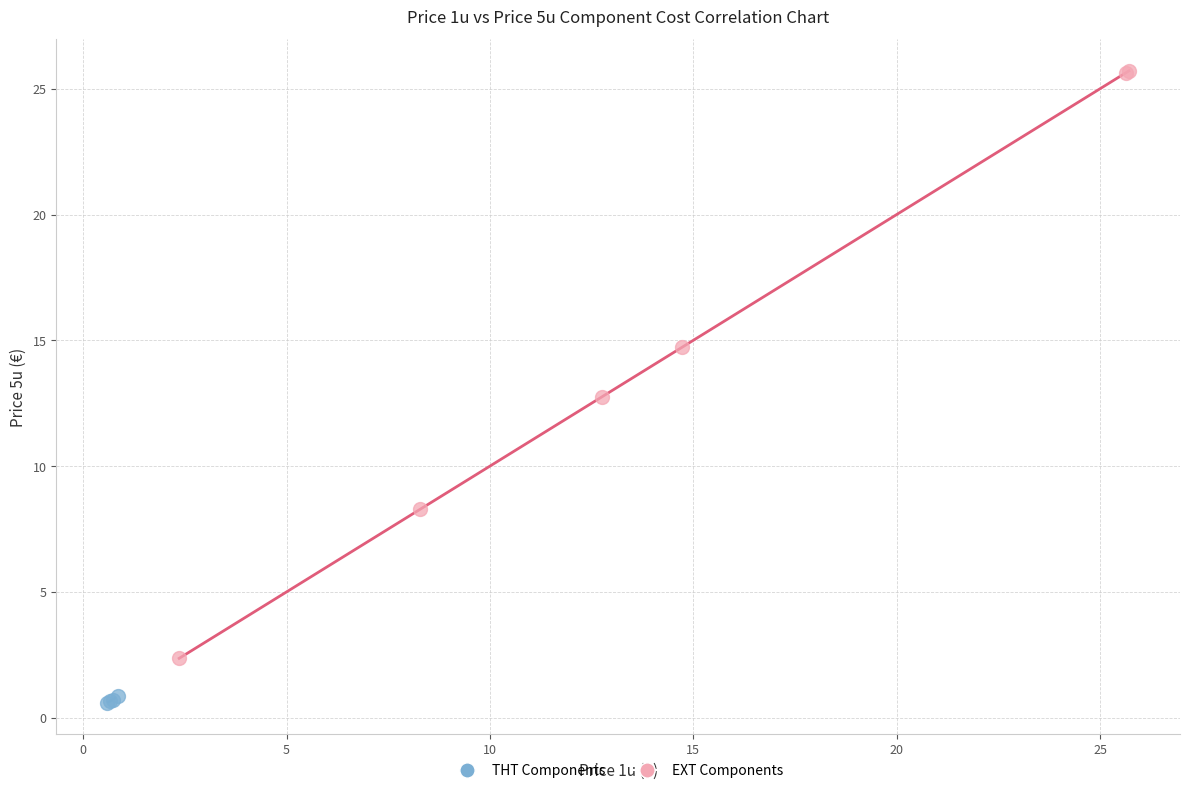

What are all the series names shown in the legend?

THT Components, EXT Components